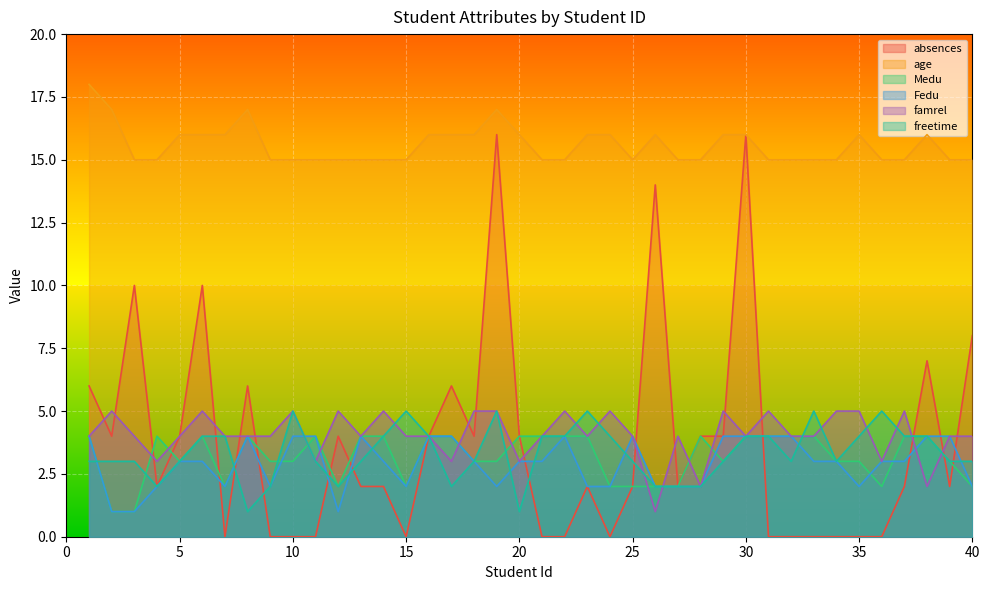

What is the total value across all series at 19?

48